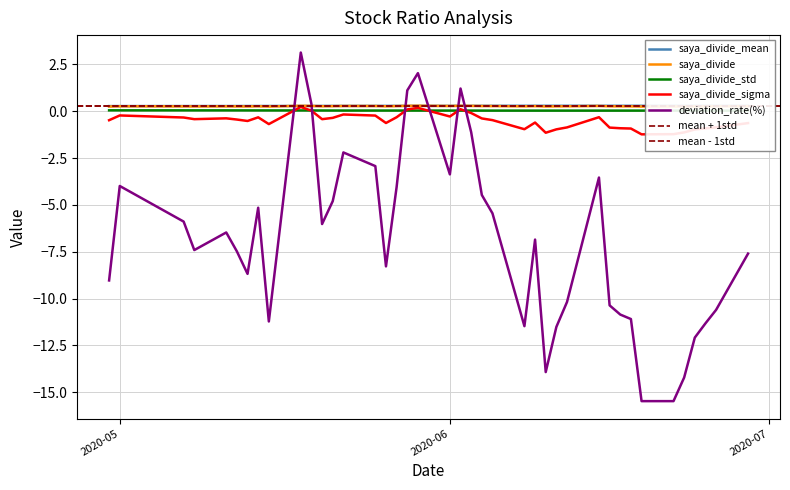

Between 2020-05-20 and 2020-05-26, which is larger?

2020-05-26